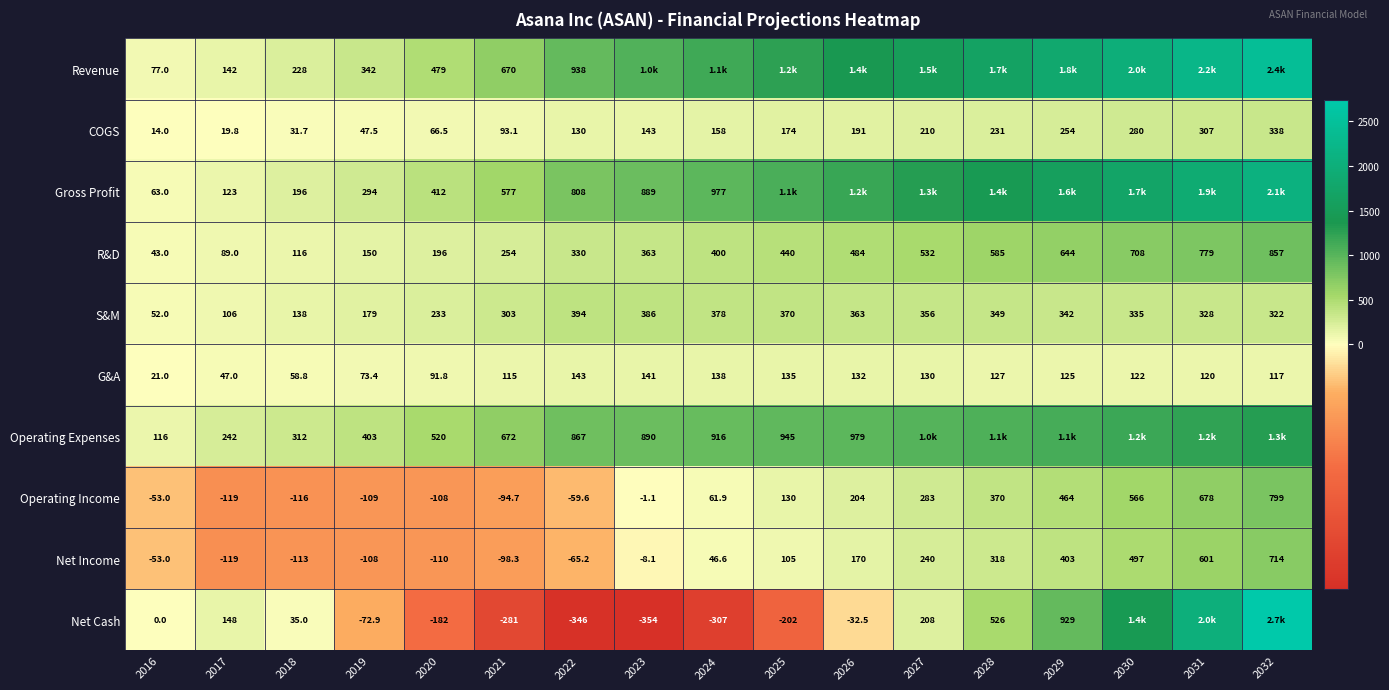

Between 2017 and 2020, which series saw the biggest shift?

Revenue